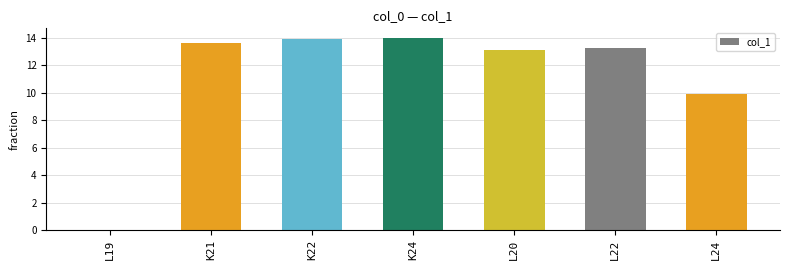

Where is the data nearest to the value 6?

L24